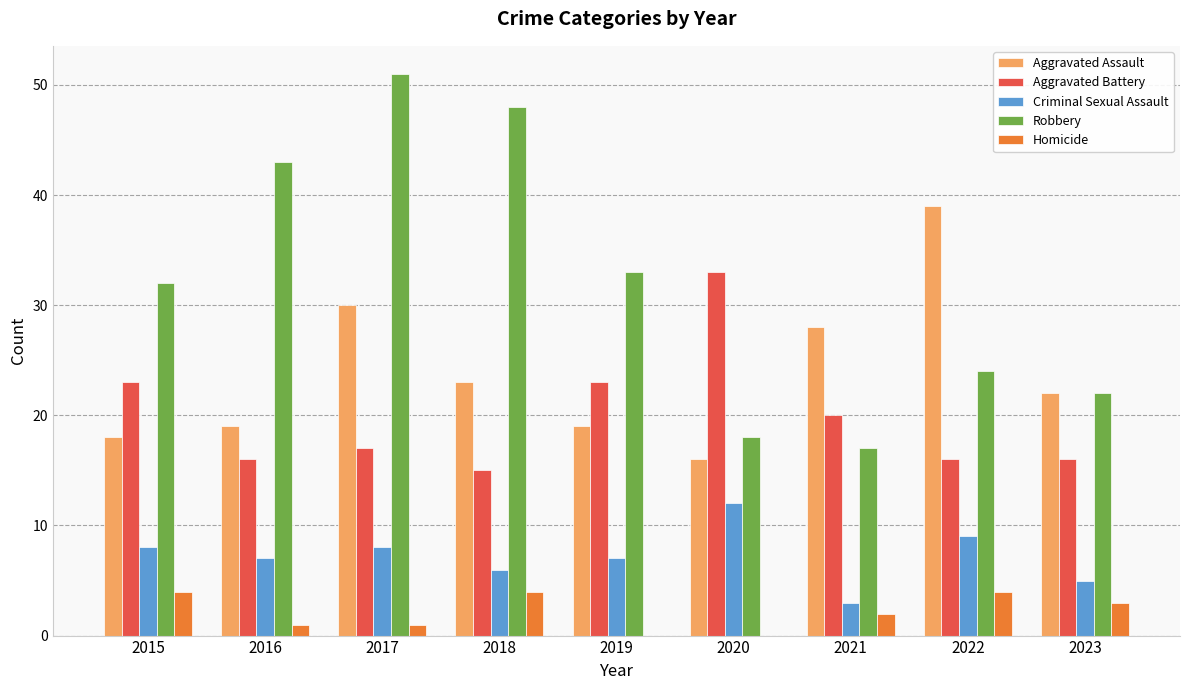

What is the maximum value for Aggravated Assault?

39